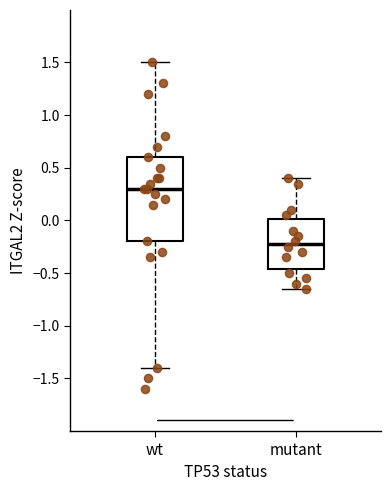

Where is the lower edge of the box for mutant on the y-axis? The values are not printed on the chart, so give them approximately, as read against the axis.

-0.45